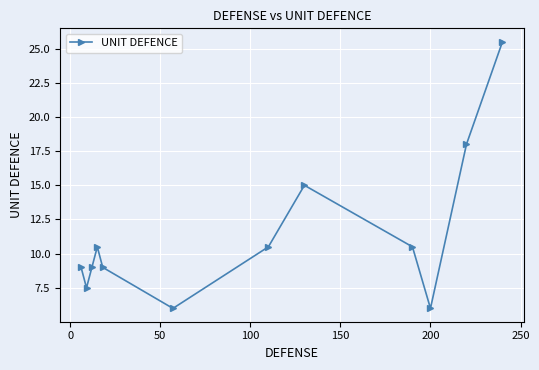

What is the difference between the maximum and second lowest values?

19.5